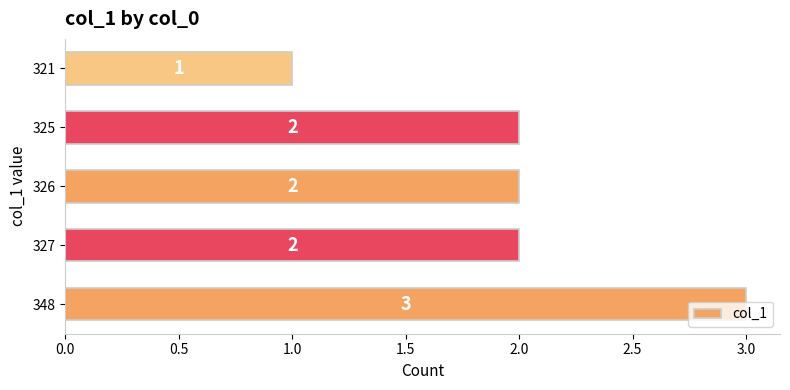

The chart shows a value of 2 at 326. True or false?

True